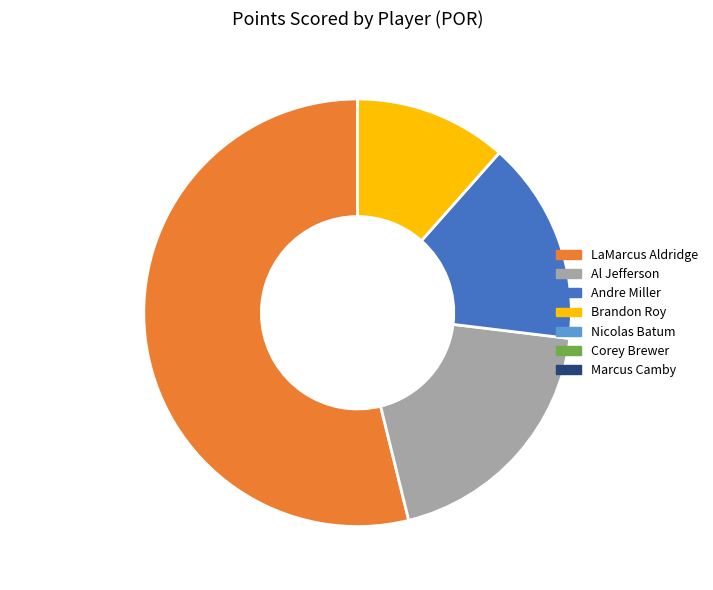

Is LaMarcus Aldridge the majority of the pie?

Yes